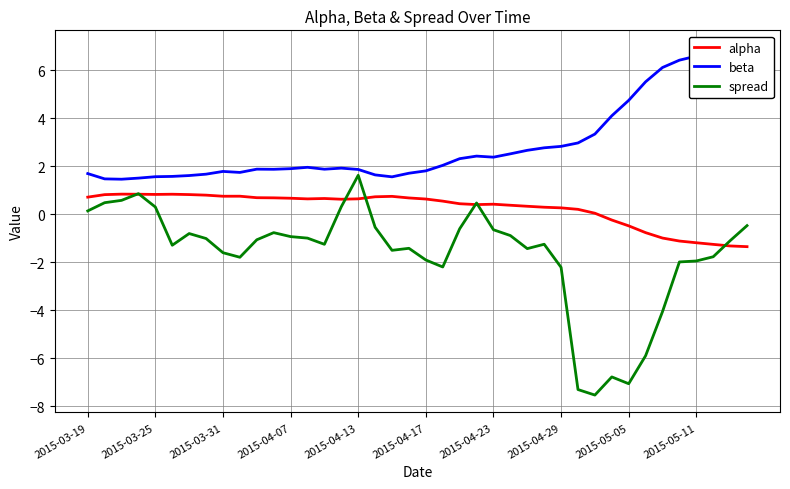

The value of alpha at 2015-03-19 is 0.4. True or false?

False